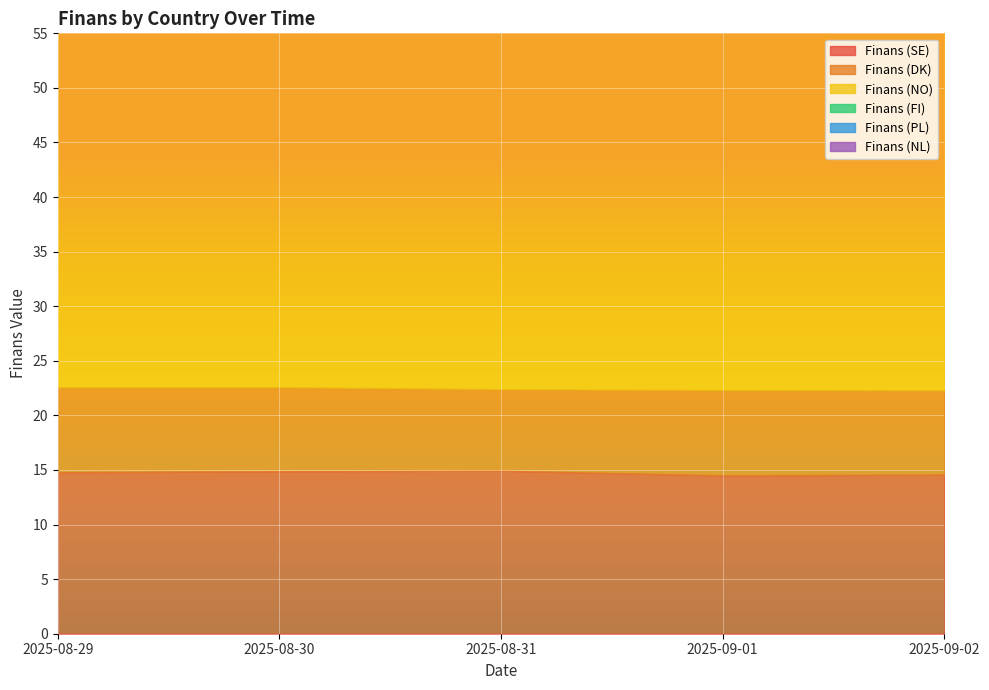

What is the spread (max minus min) of values at 2025-09-01?

43.3